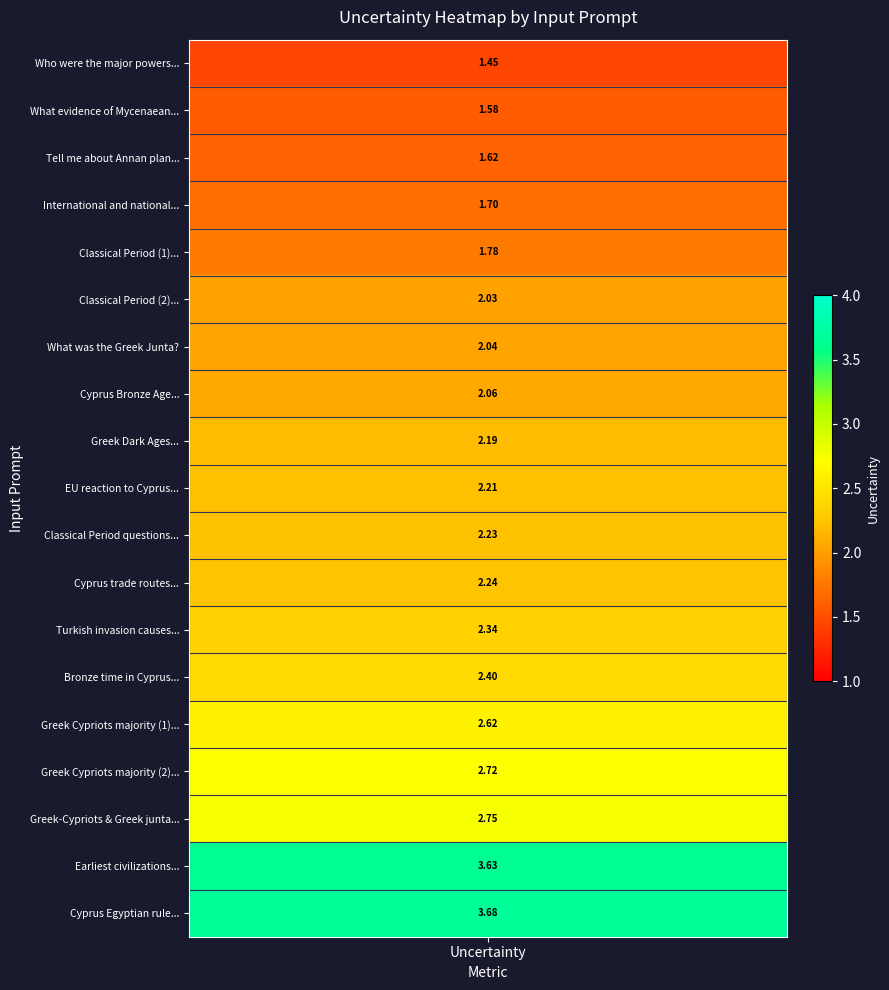

The value of Who were the major powers at 9 is 1.5. True or false?

False